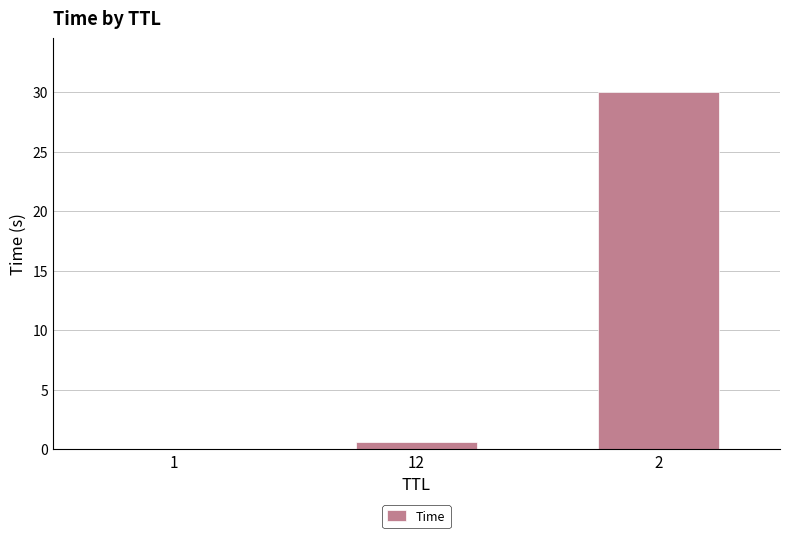

What is the greatest value displayed?

30.0